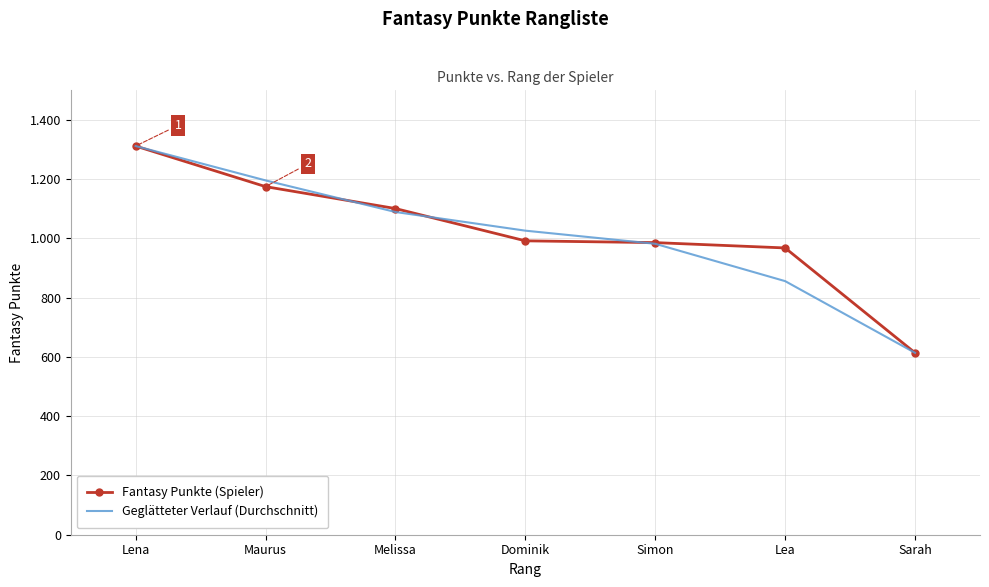

Rank the series by their maximum value, from highest to lowest.

Fantasy Punkte (Spieler), Geglätteter Verlauf (Durchschnitt)